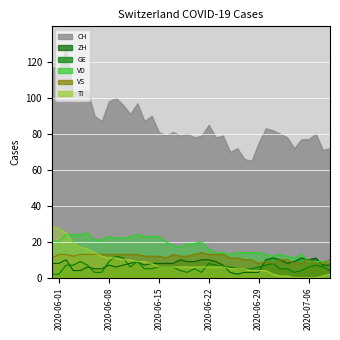

Which series has the largest total across all categories?

CH